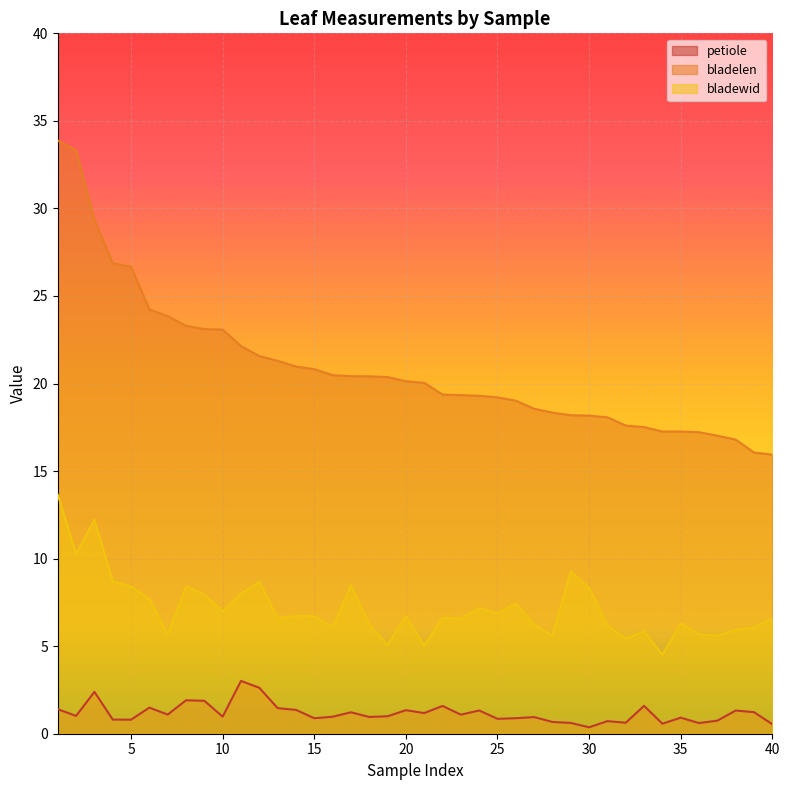

Which category has the lowest value in the bladewid series?

34